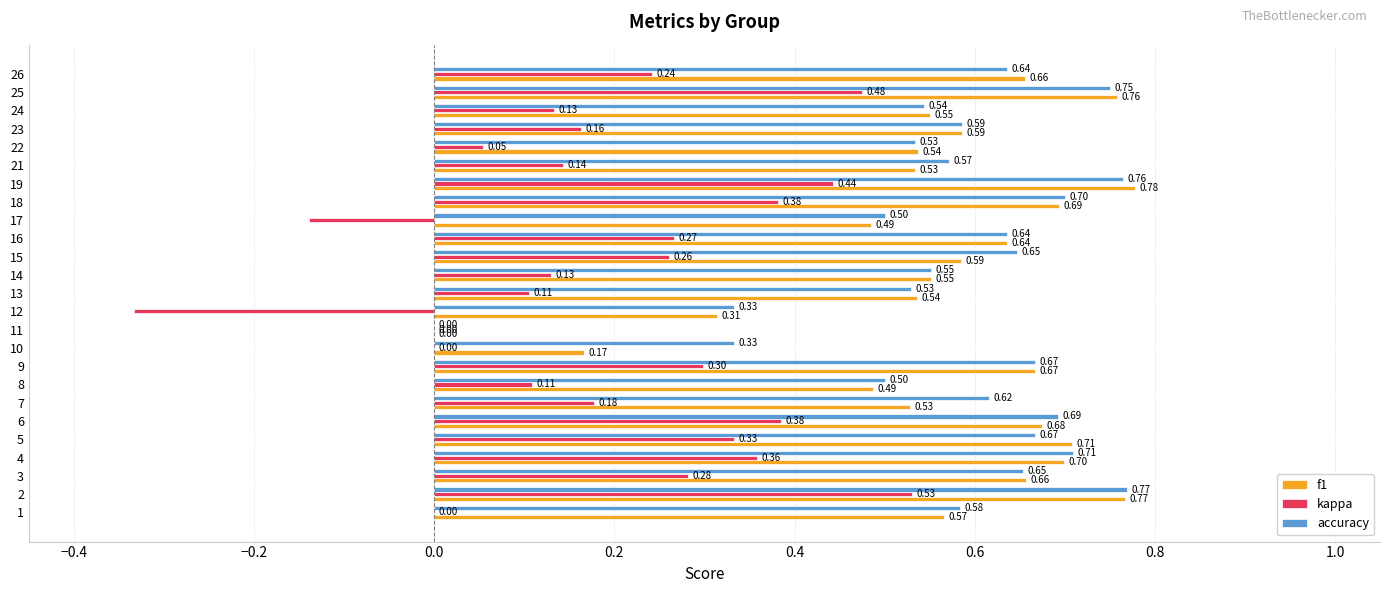

What is the sum of all accuracy values?

14.5